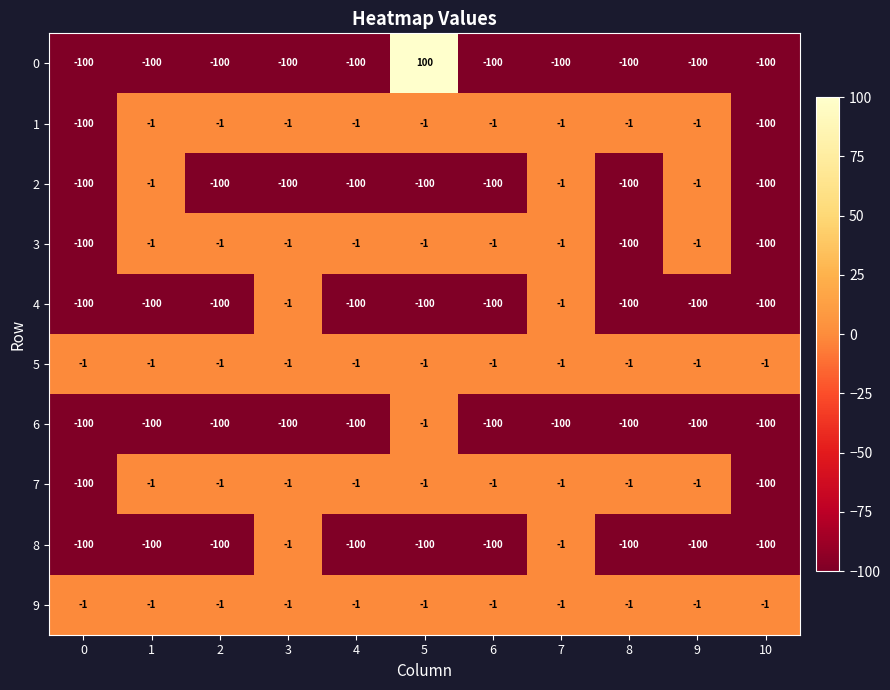

What is the maximum value for 0?

100